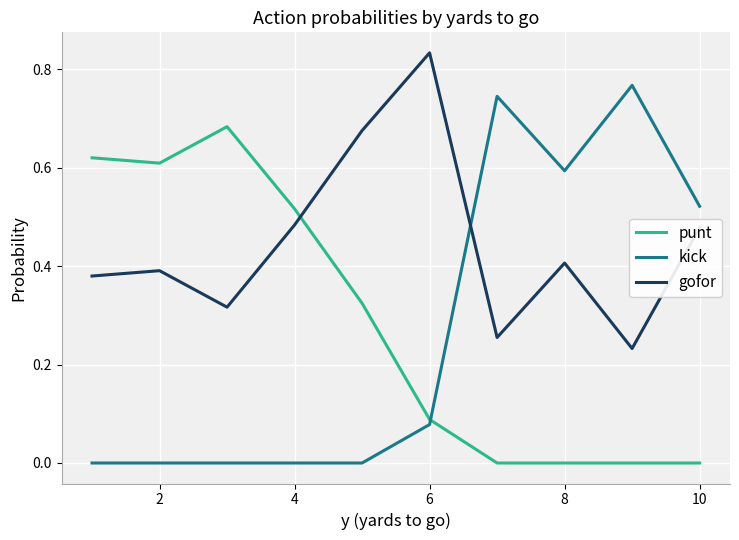

Which series has the widest spread of values?

kick